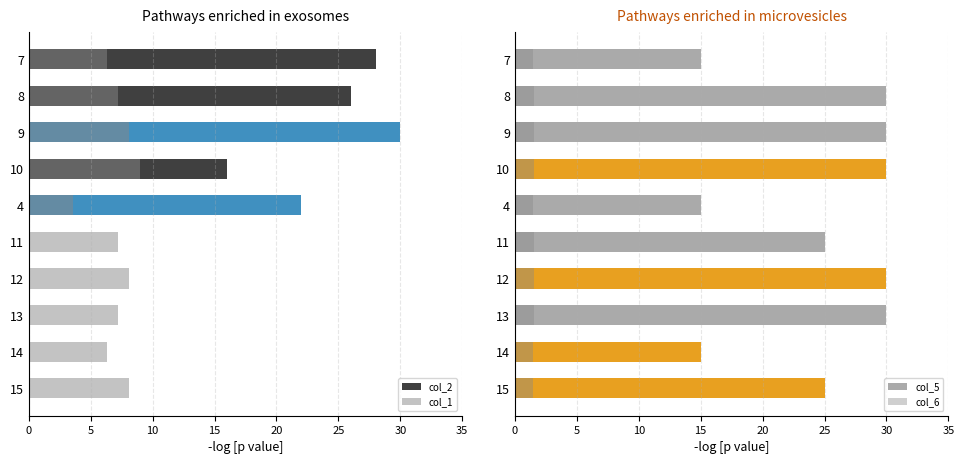

Are the bars grouped side by side (vs. stacked)?

Yes